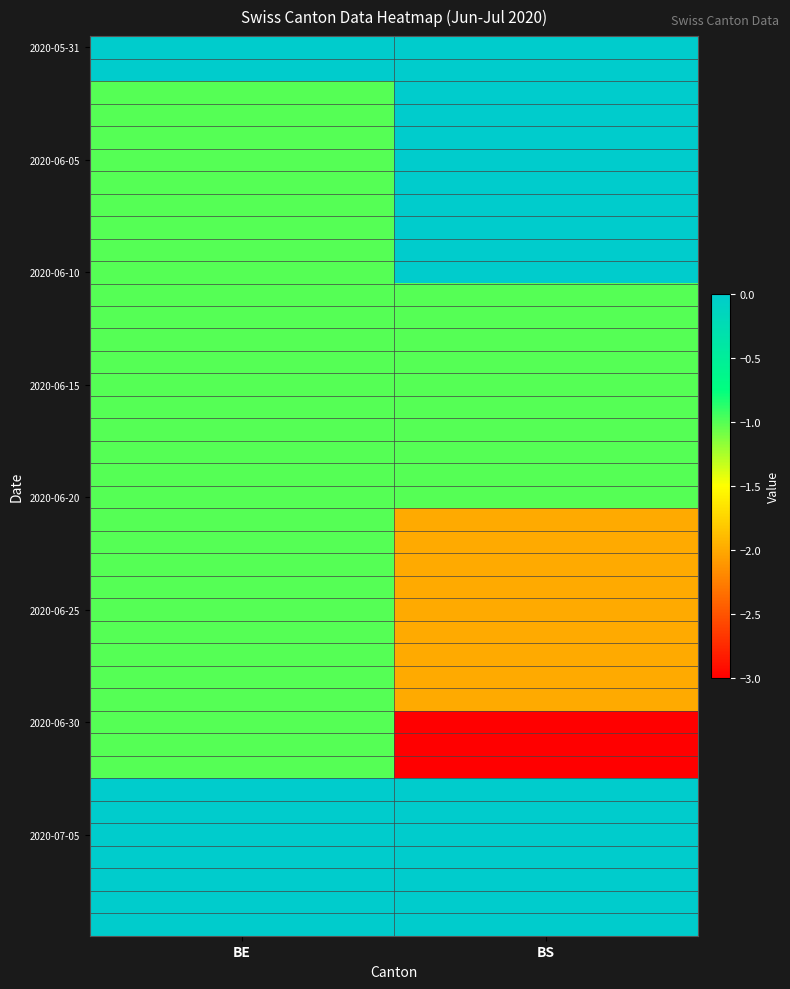

At which category is the sum across all series the highest?

BE